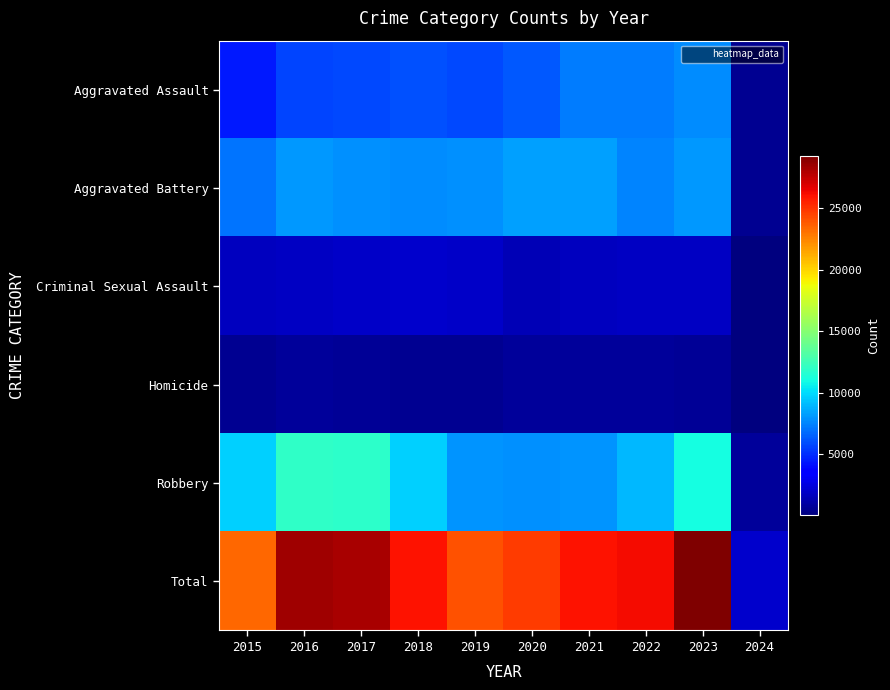

Which series changed the most between 2020 and 2022?

Total